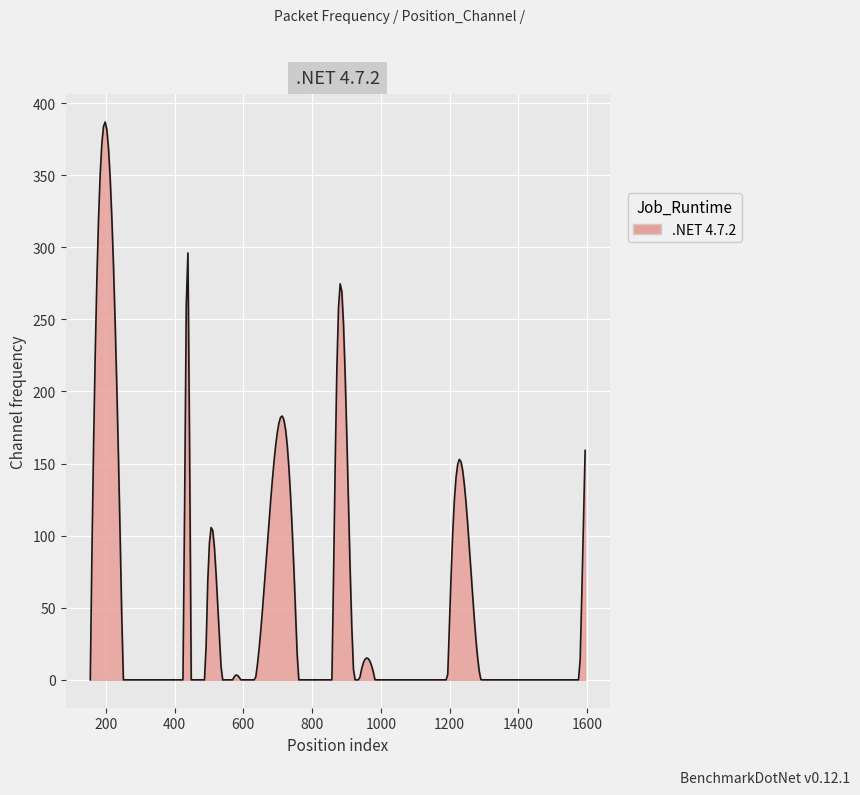

What is the difference between the maximum and minimum values?

386.9